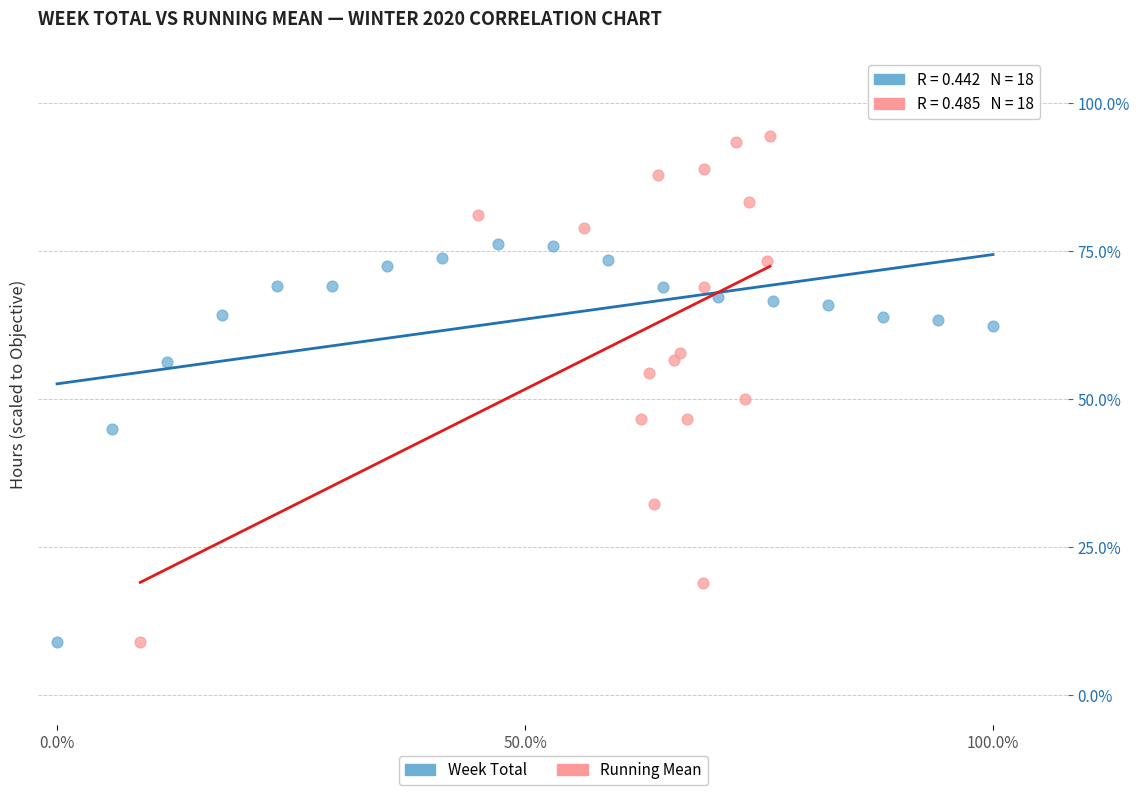

What are all the series names shown in the legend?

Week Total, Running Mean